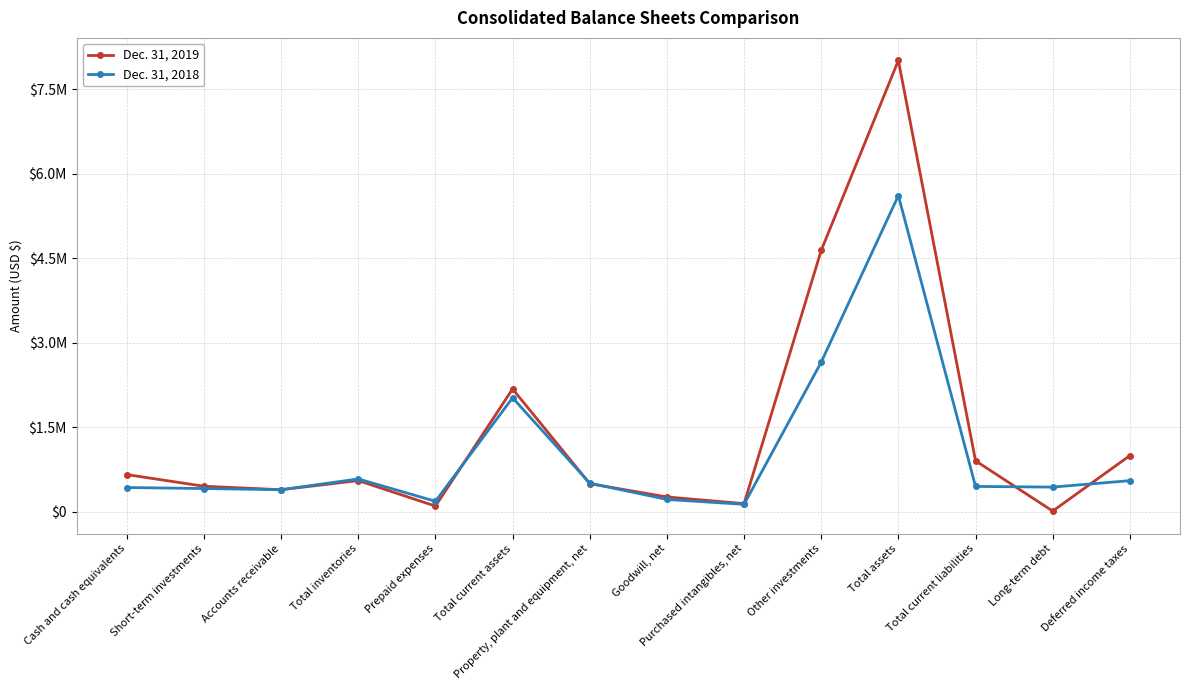

What is the label of the 4th point from the left?

Total inventories